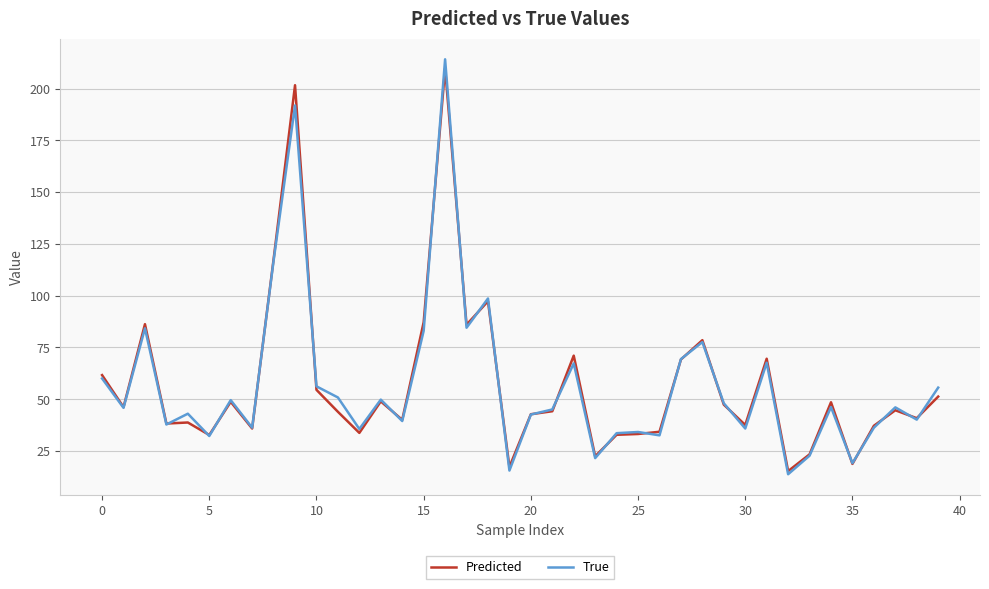

What is the highest value of the Predicted series?

209.7